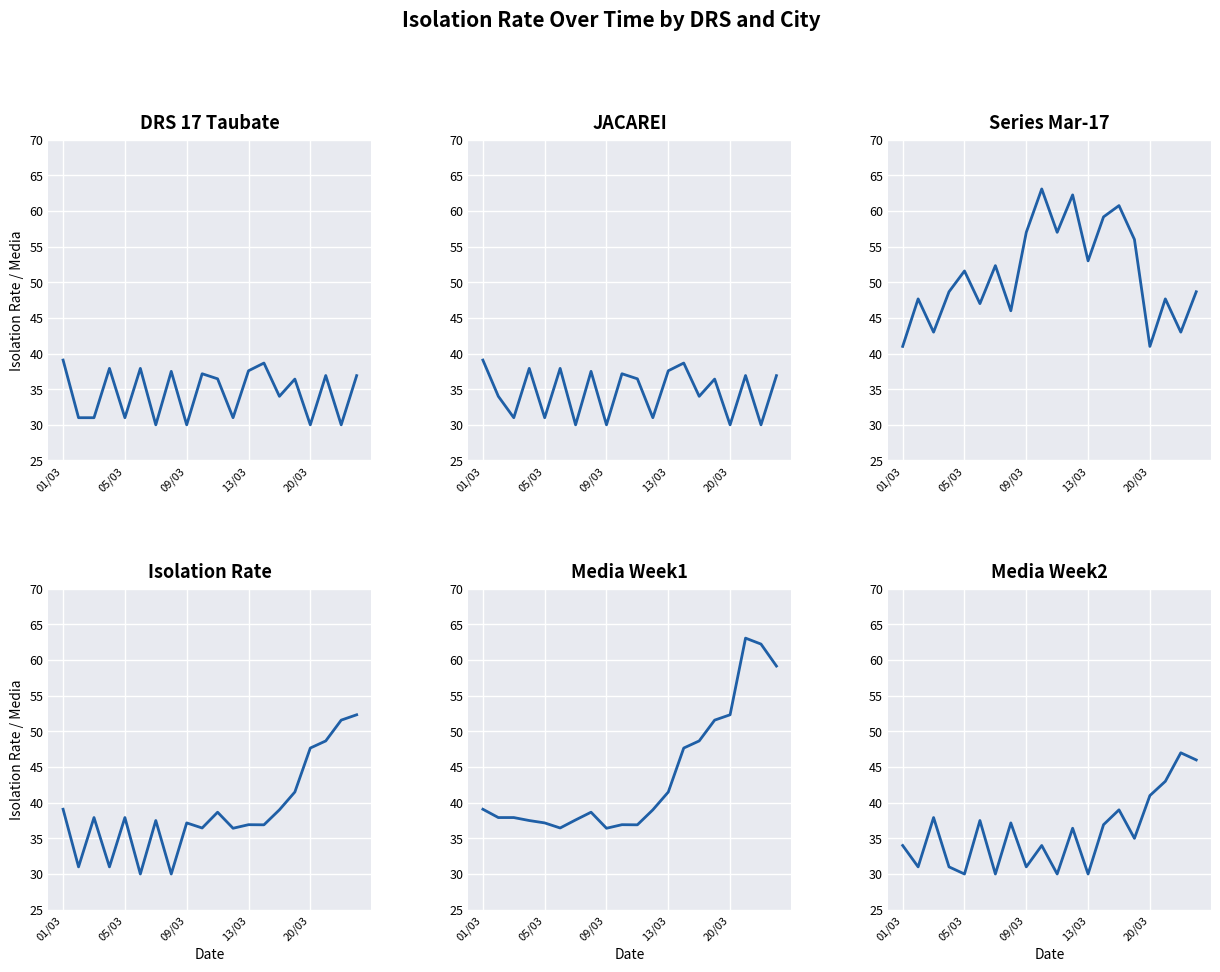

What is the difference between the highest and lowest values at 6?

22.3